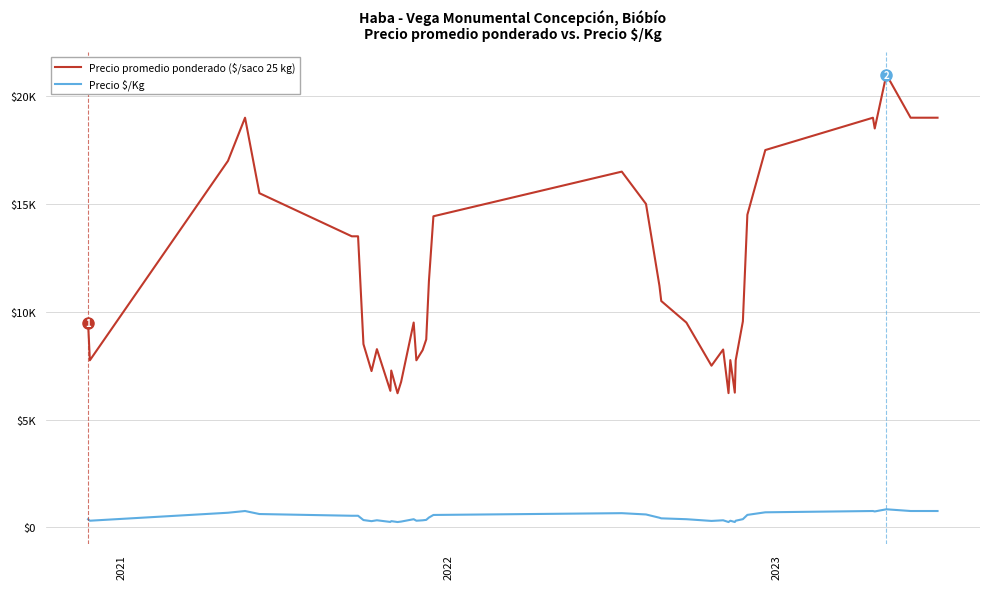

Rank the series by their maximum value, from highest to lowest.

Precio promedio ponderado ($/saco 25 kg), Precio $/Kg